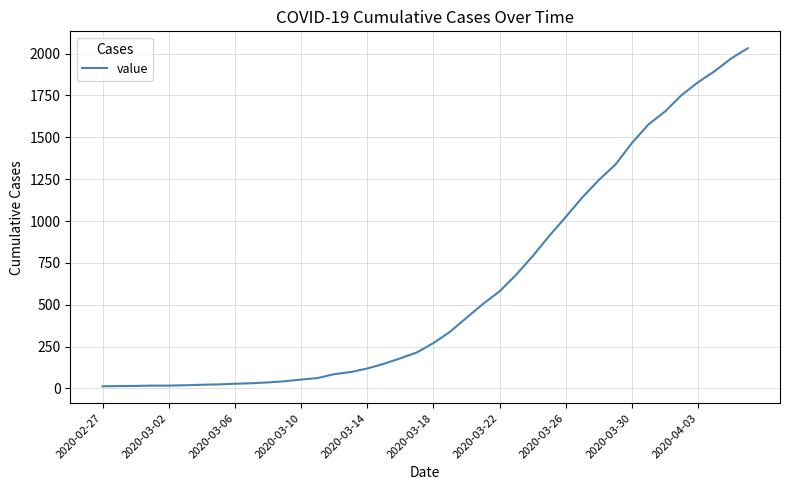

What is the sum of all values?

24657